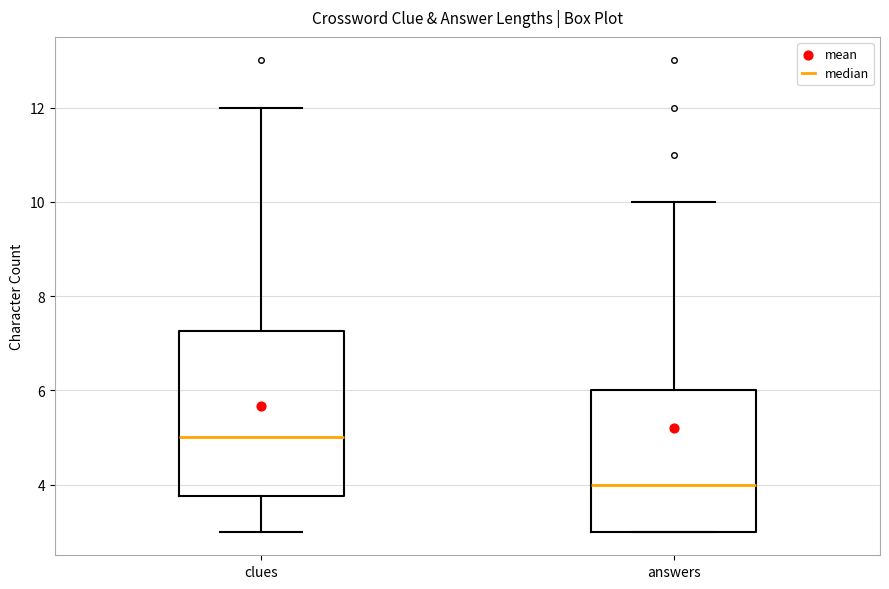

Reading left to right, read every box against the y-axis: the position of its median line, the range the box covers, and the ends of its whiskers. The values are not printed on the chart, so give them approximately, as read against the axis.

clues: median 5.0, box 3.8 to 7.2, whiskers 3.0 to 12.0
answers: median 4.0, box 3.0 to 6.0, whiskers 3.0 to 10.0